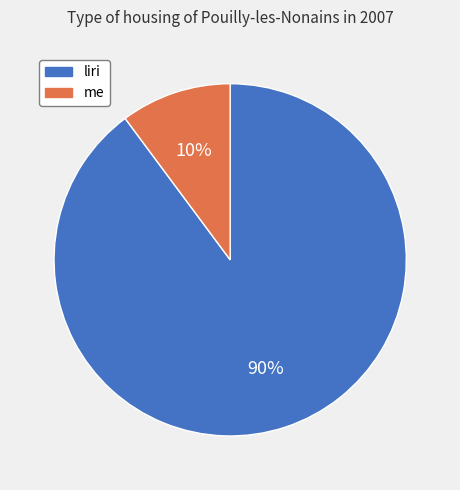

What is the majority slice?

liri